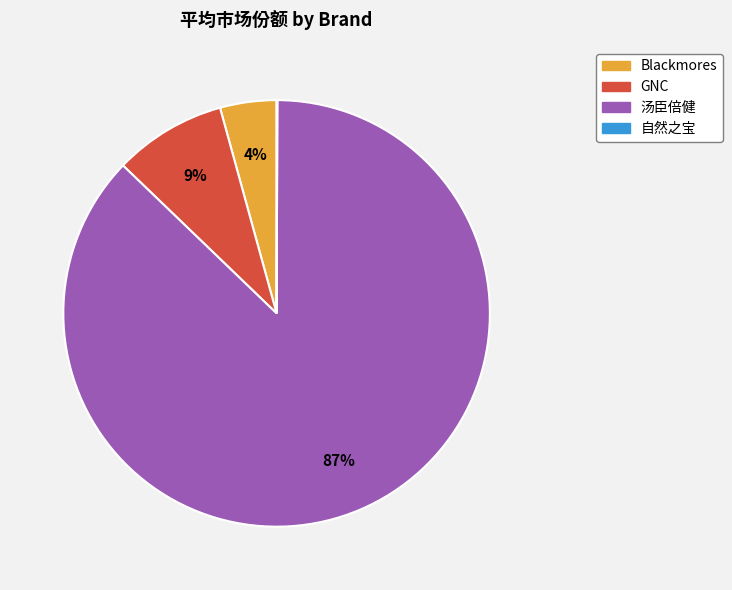

To the nearest percent, what is the average slice percentage?

25%